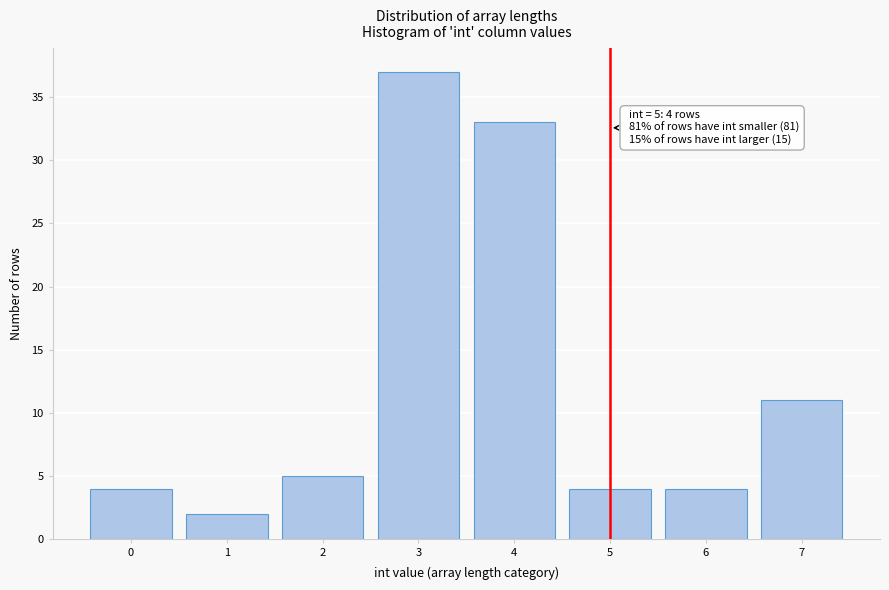

Which range on the x-axis has the tallest bar?

2.5 to 3.5